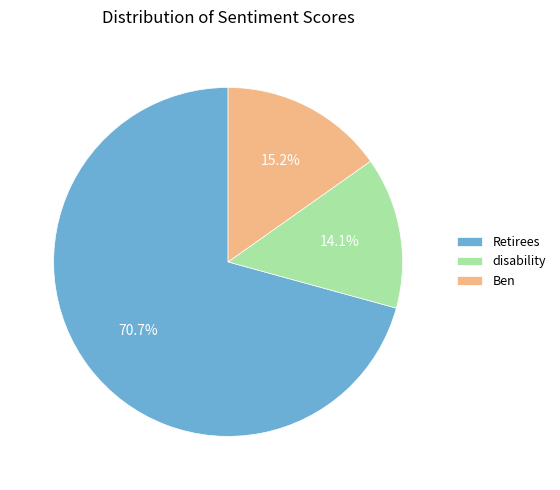

What is the ratio of the value at disability to the value at Ben?

0.9